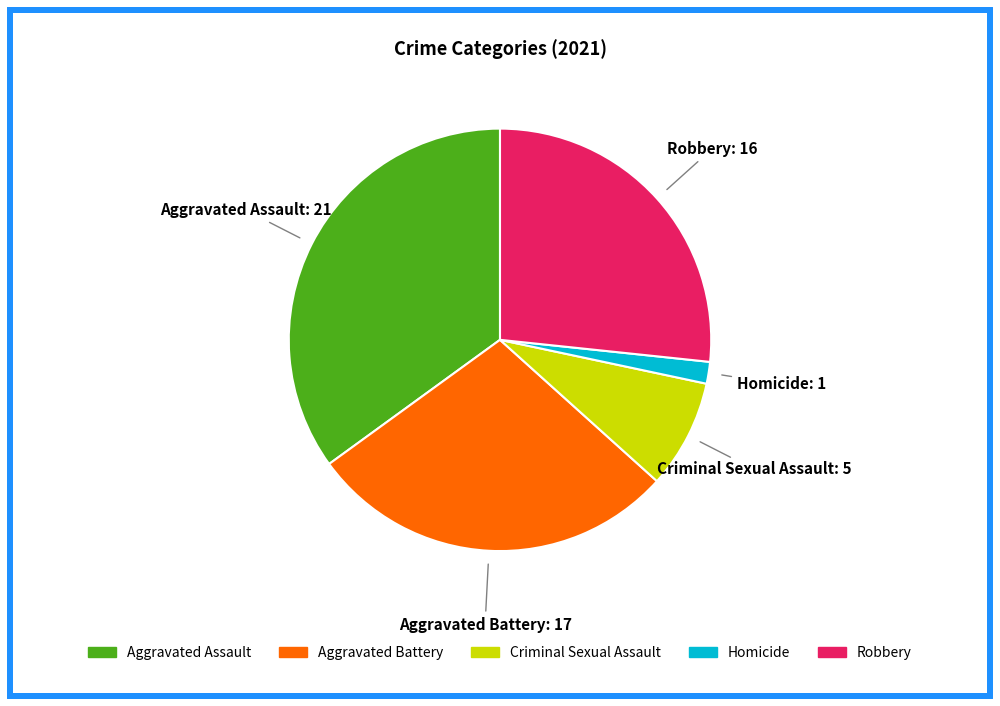

What is the ratio of the value at Aggravated Battery to the value at Aggravated Assault?

0.8